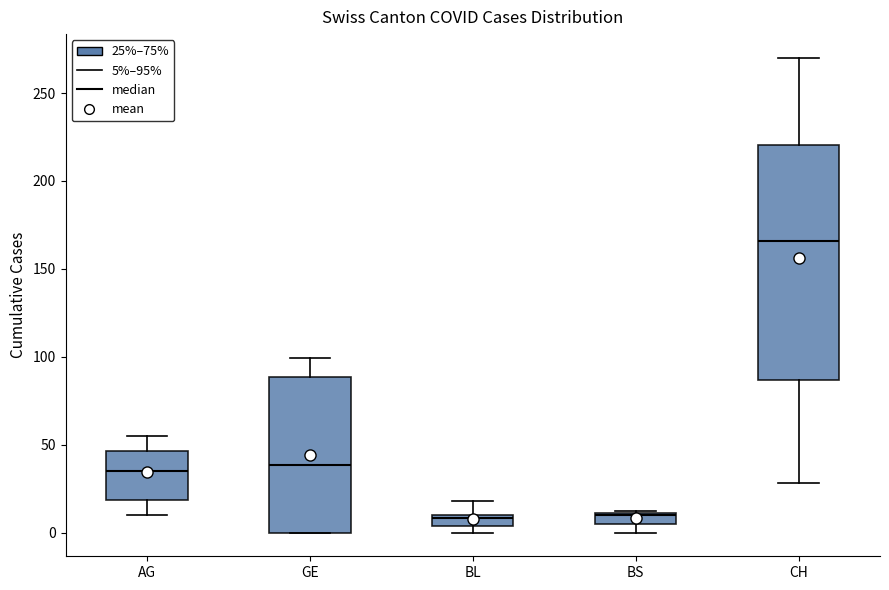

Comparing the boxes themselves (not the whiskers), which one is the tallest?

CH